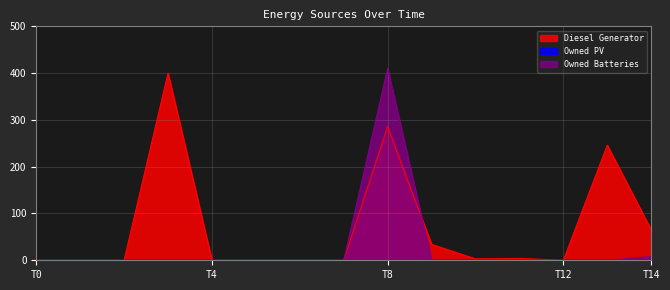

How many series are shown in this chart?

3